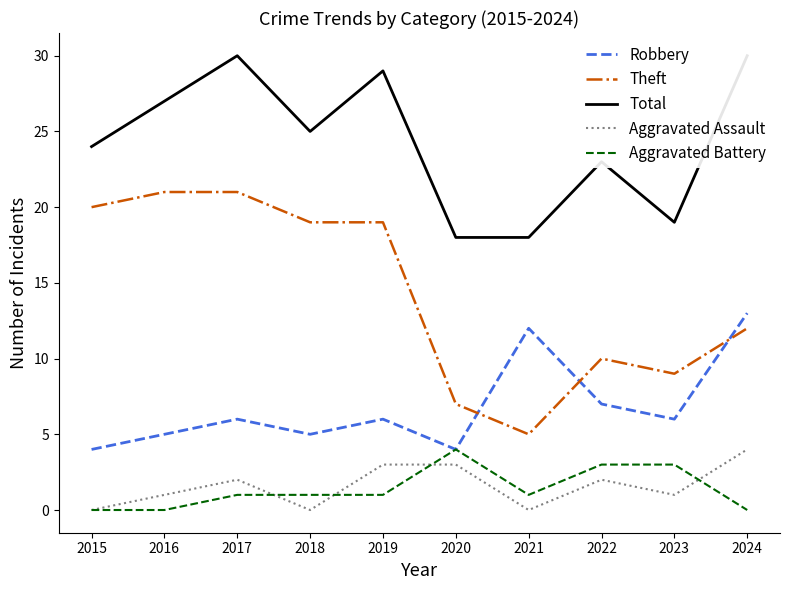

How many lines are shown in the chart?

5